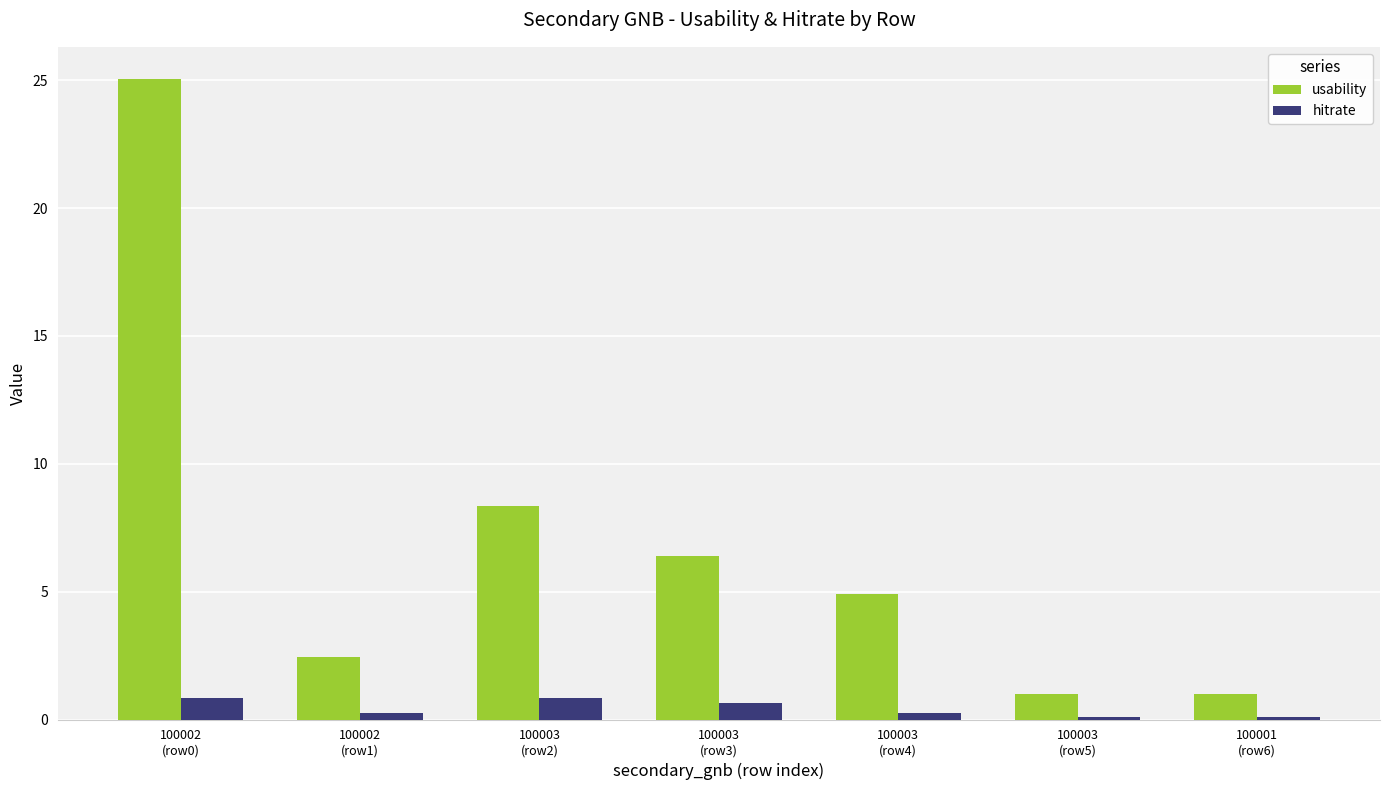

What is the difference between the maximum and minimum values in the usability series?

24.1